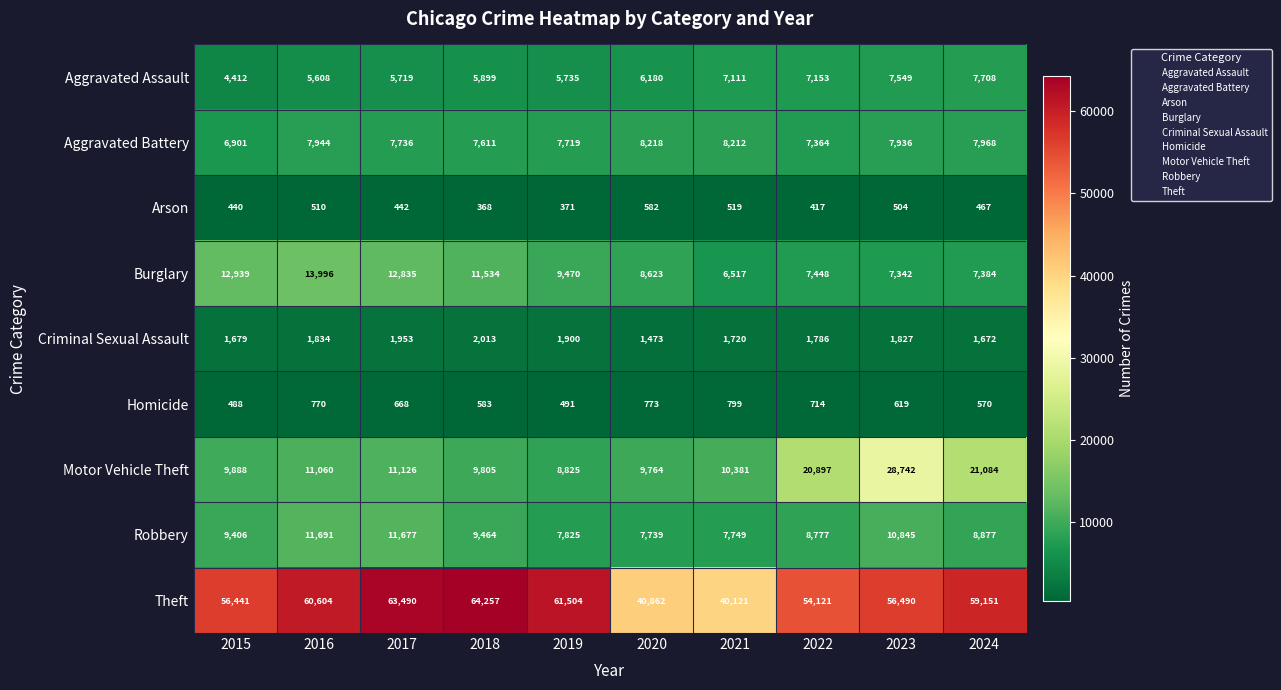

The Aggravated Battery series shows 7968 at 2024. True or false?

True